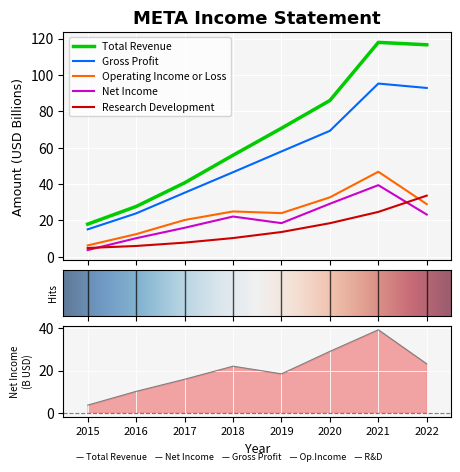

Which series has the largest total across all categories?

Total Revenue